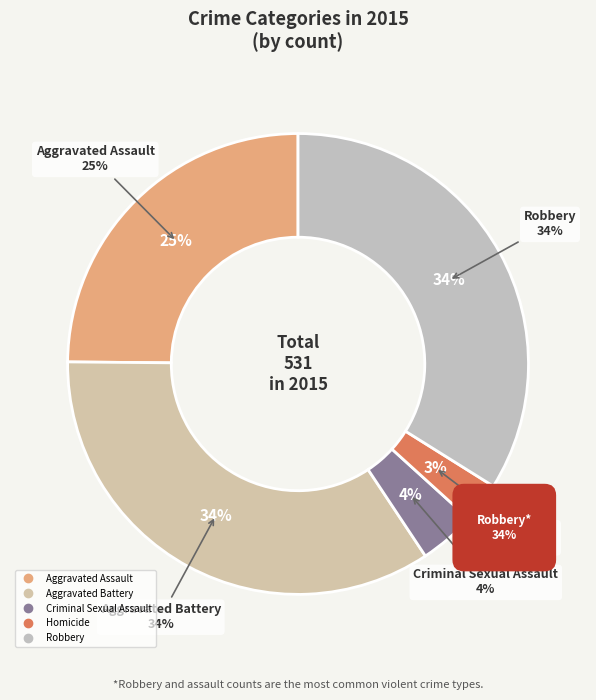

Does any single category account for the majority?

No